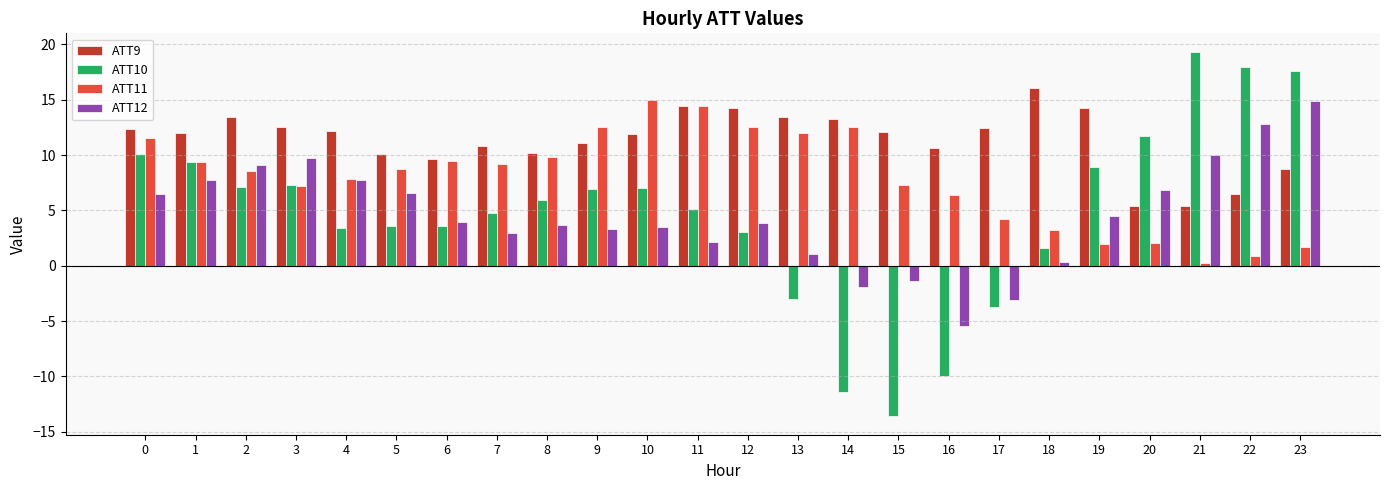

Does the chart contain stacked bars?

No